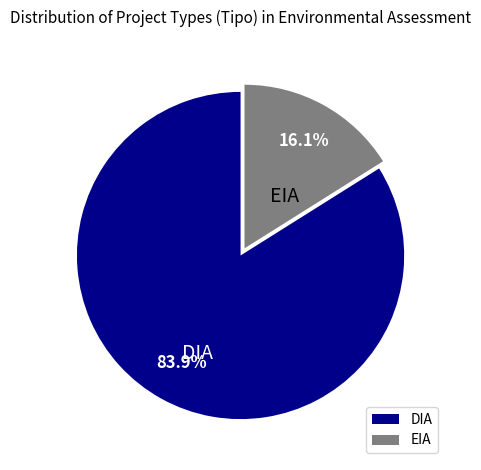

Is there a majority slice in this chart?

Yes